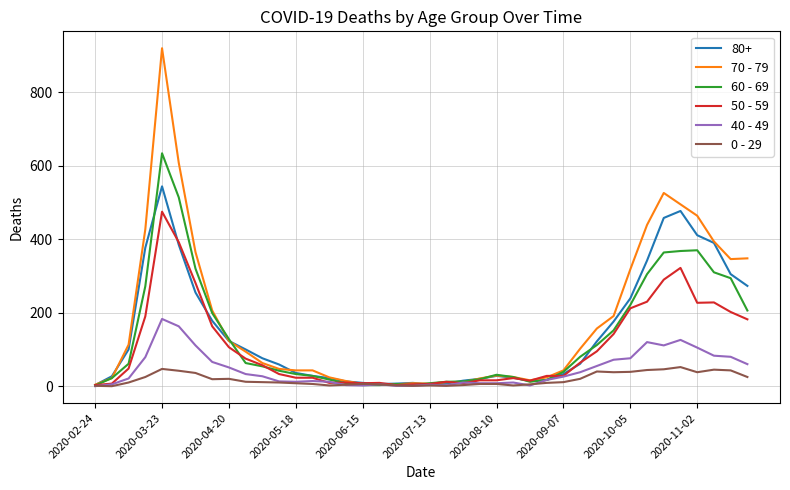

List the series in order of their peak value, lowest first.

0 - 29, 40 - 49, 50 - 59, 80+, 60 - 69, 70 - 79